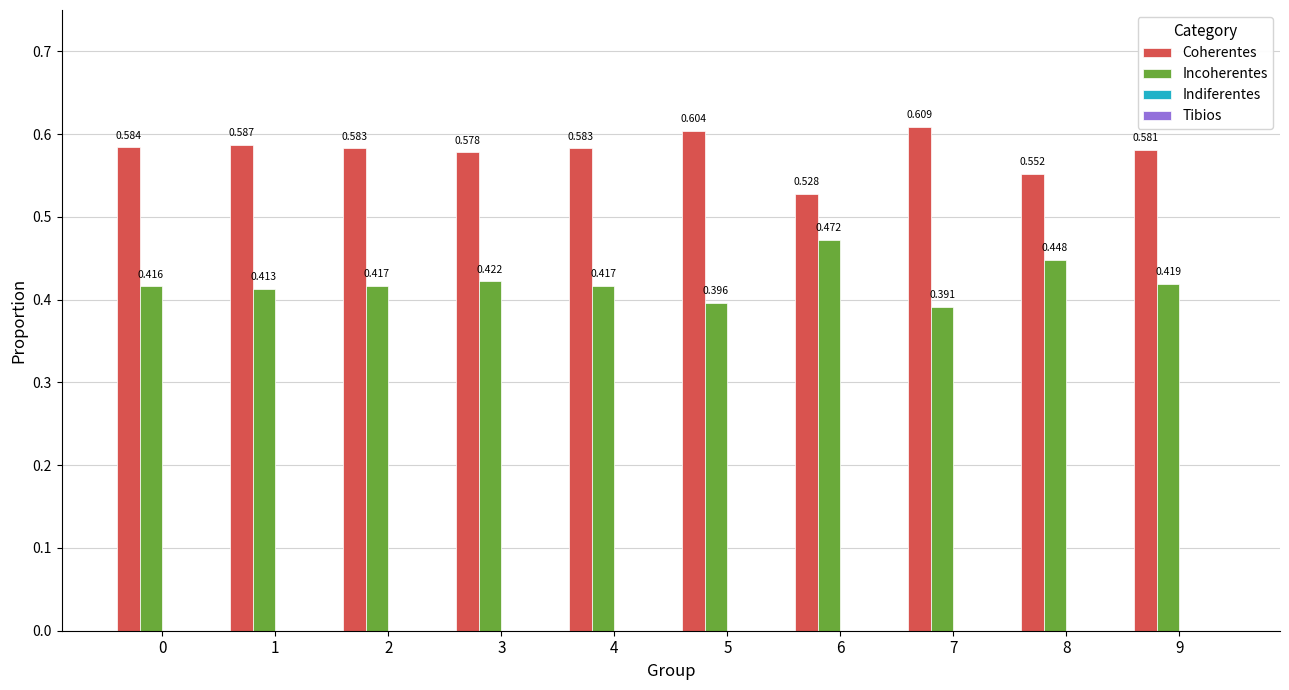

Rank the series at 8 from highest to lowest value.

Coherentes, Incoherentes